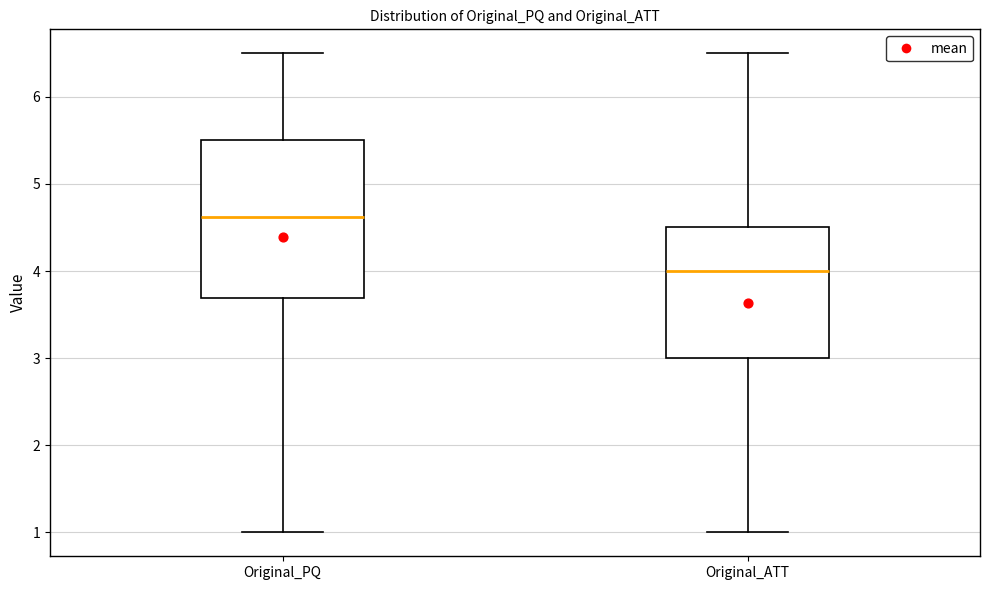

Reading left to right, transcribe this box plot: for each box, give where its median line is, the range the box spans, and where its two whiskers end, as read against the y-axis. The values are not printed on the chart, so give them approximately, as read against the axis.

Original_PQ: median 4.6, box 3.7 to 5.5, whiskers 1.0 to 6.5
Original_ATT: median 4.0, box 3.0 to 4.5, whiskers 1.0 to 6.5